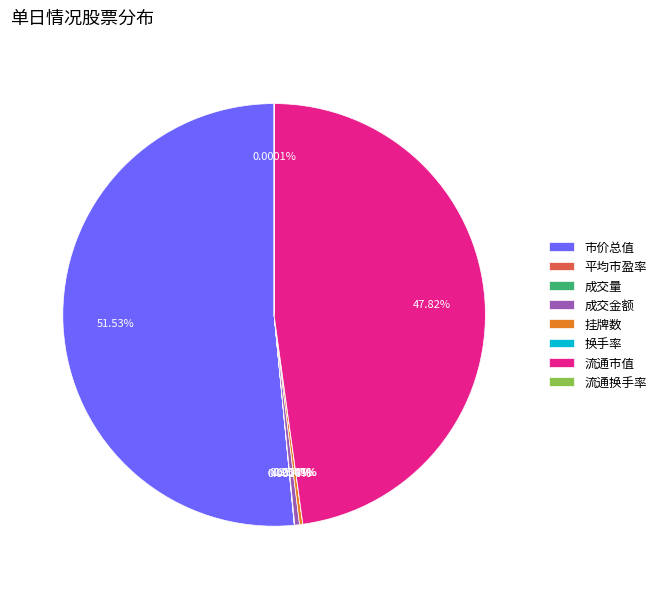

What is the largest slice in the pie chart?

市价总值